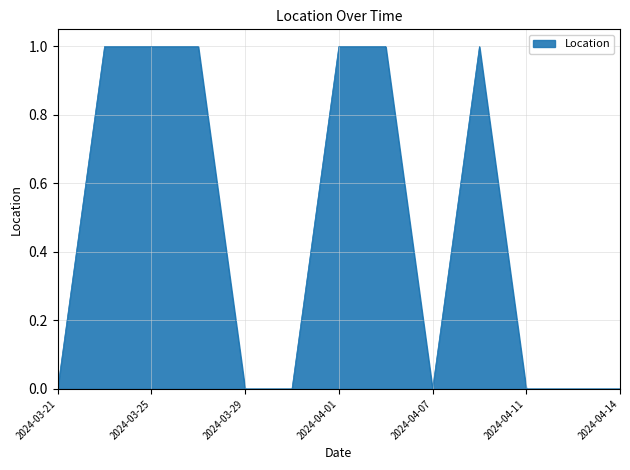

How many lines are shown in the chart?

1